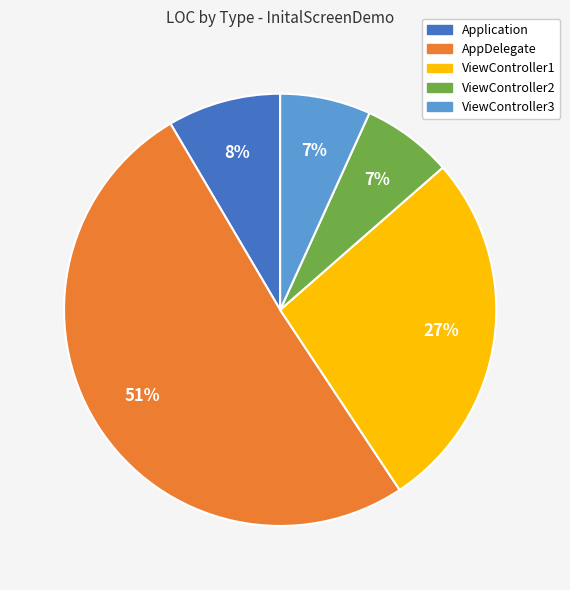

Which slice is the largest?

AppDelegate